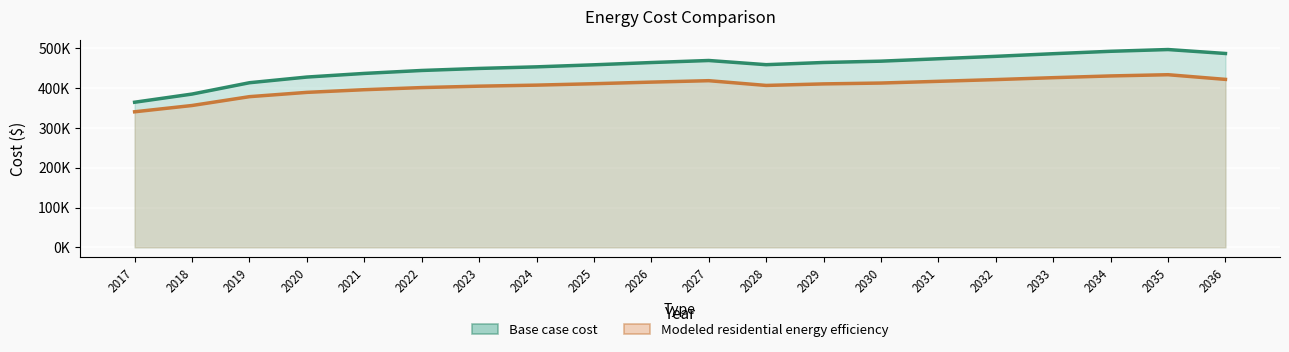

What is the difference between the maximum and minimum values in the Modeled residential energy efficiency series?

93192.4